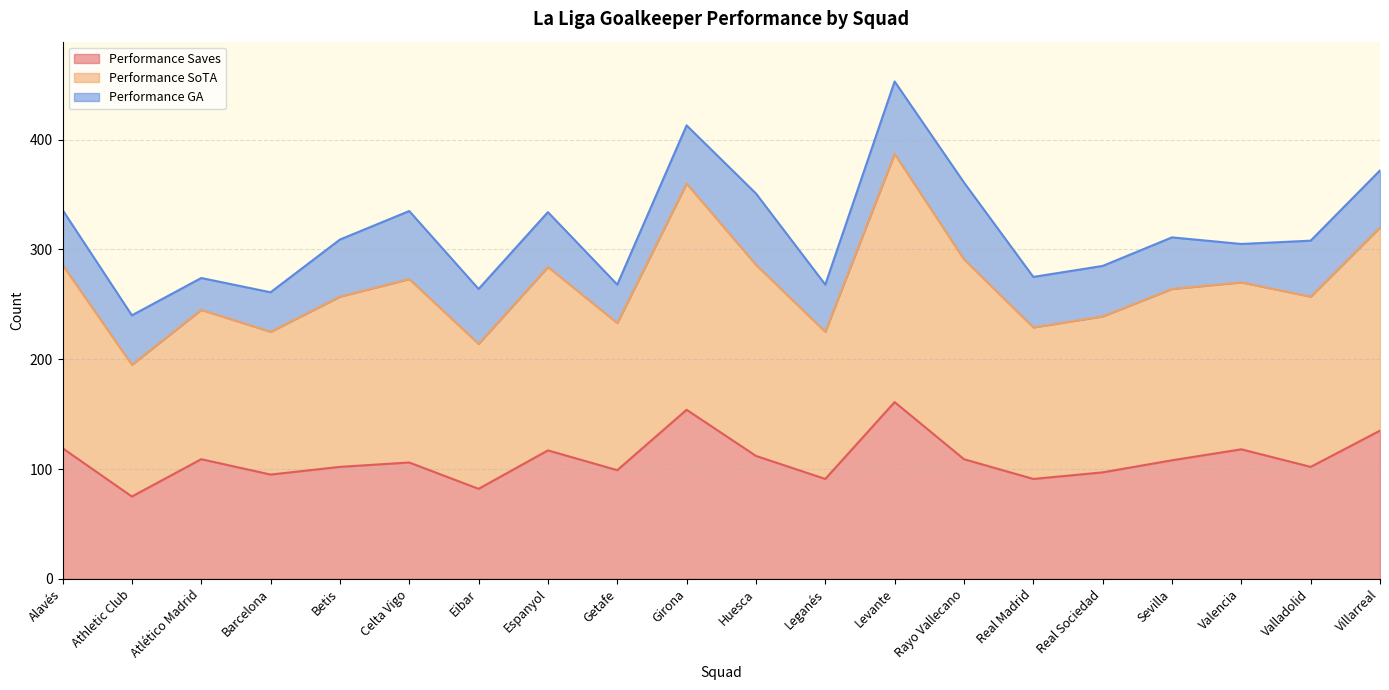

True or false: Performance SoTA and Performance Saves cross at least once.

False